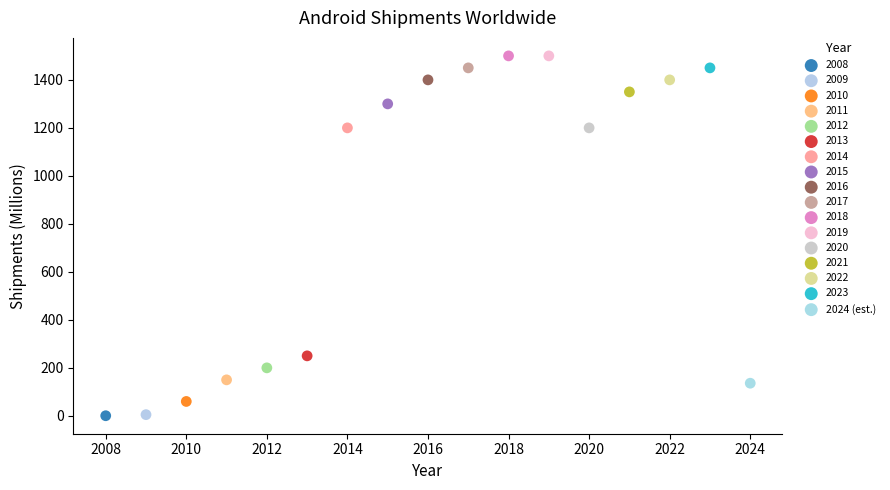

What are all the series names shown in the legend?

2008, 2009, 2010, 2011, 2012, 2013, 2014, 2015, 2016, 2017, 2018, 2019, 2020, 2021, 2022, 2023, 2024 (est.)